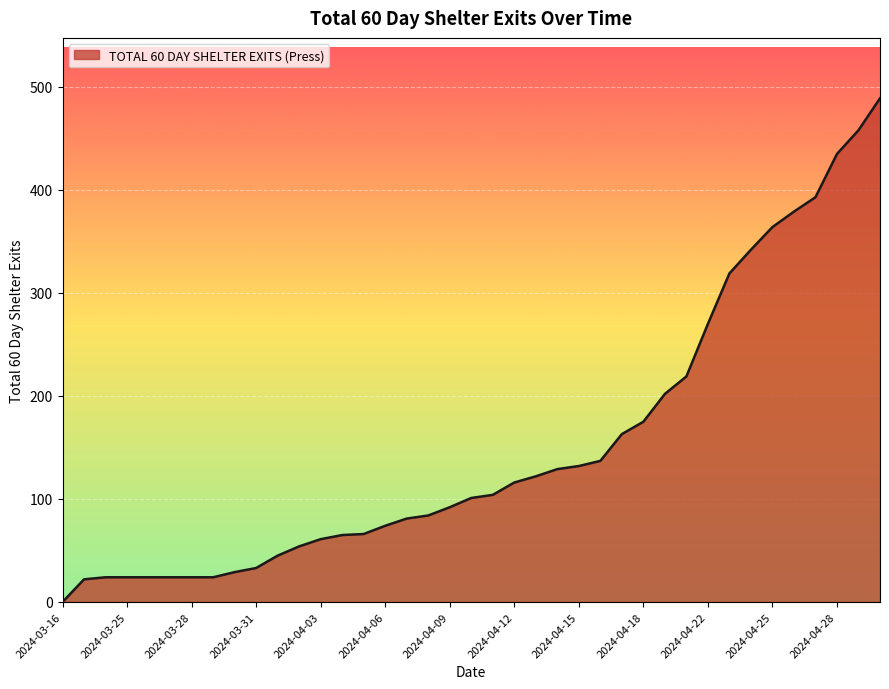

What is the difference between the maximum and minimum values?

489